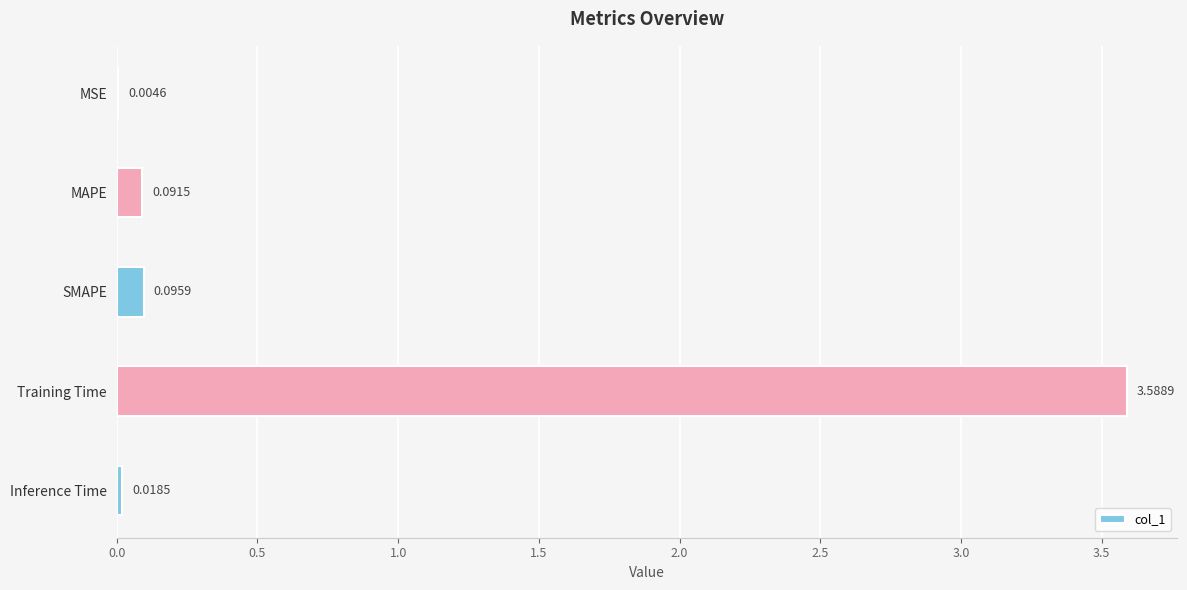

Between MSE and MAPE, which is larger?

MAPE